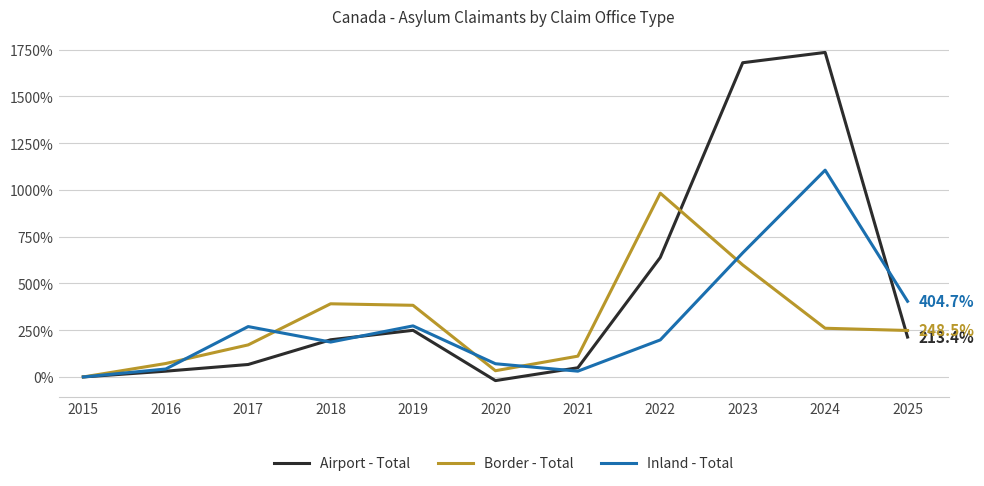

At which category is the sum across all series the highest?

2024